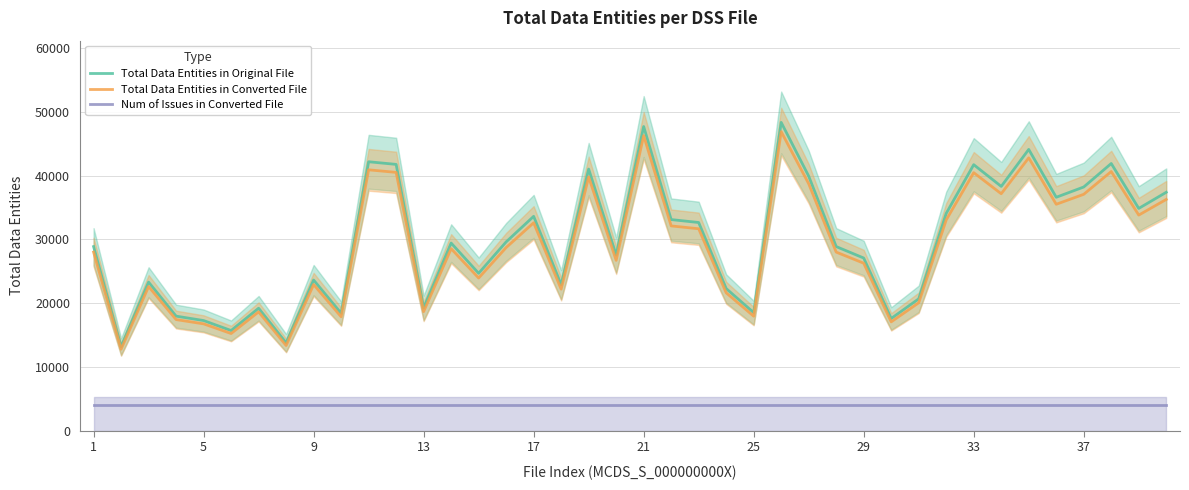

True or false: Num of Issues in Converted File and Total Data Entities in Converted File intersect in this chart.

False